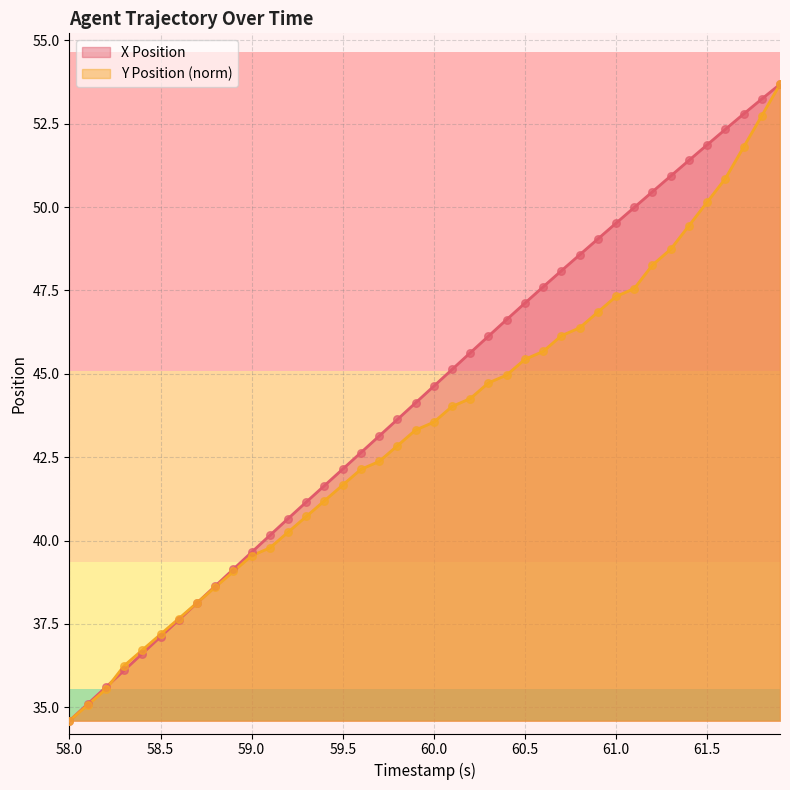

At which category is the sum across all series the highest?

61.9